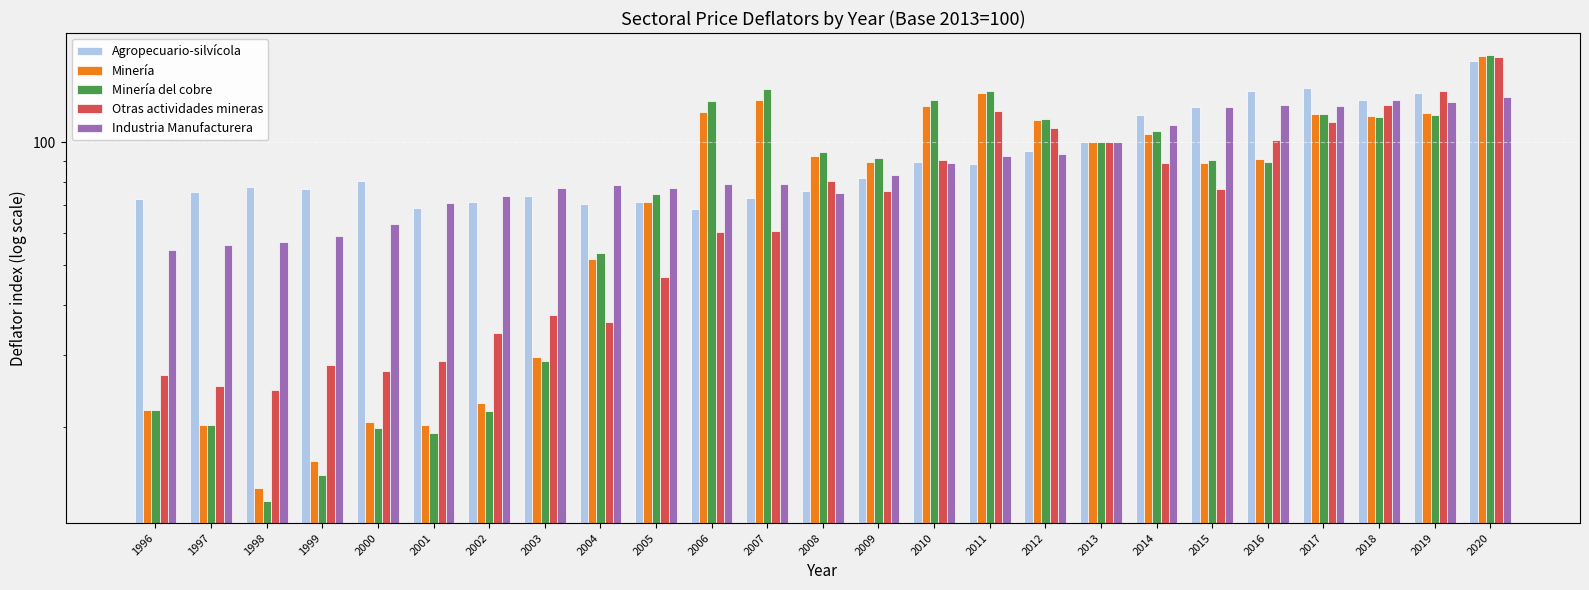

What is the sum of the Minería values at 2013 and 2019?

218.3